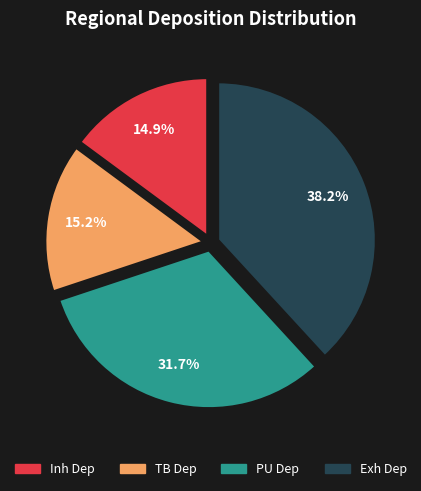

Is there any slice that represents more than half of the pie?

No